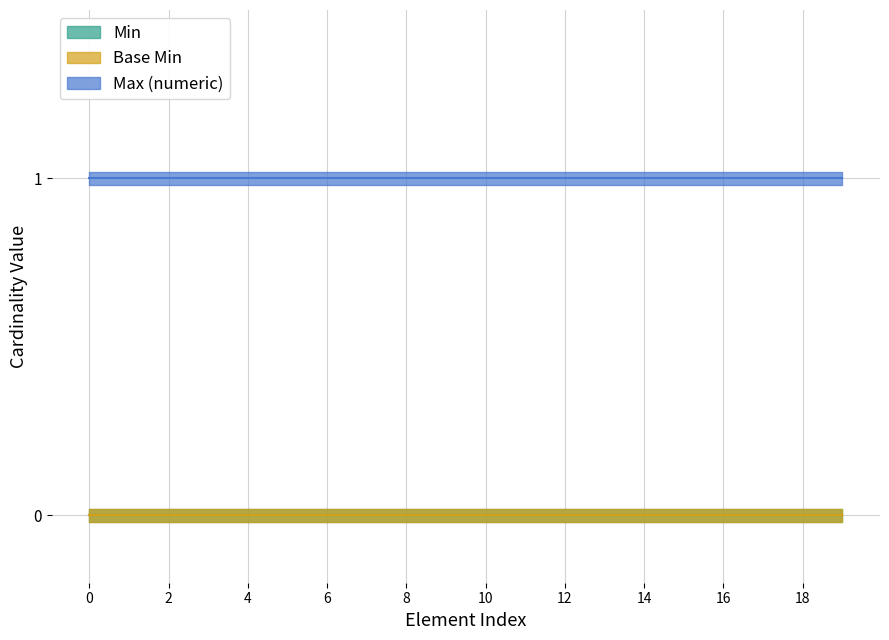

What is the difference between the highest and lowest values at PractitionerRole.period?

1